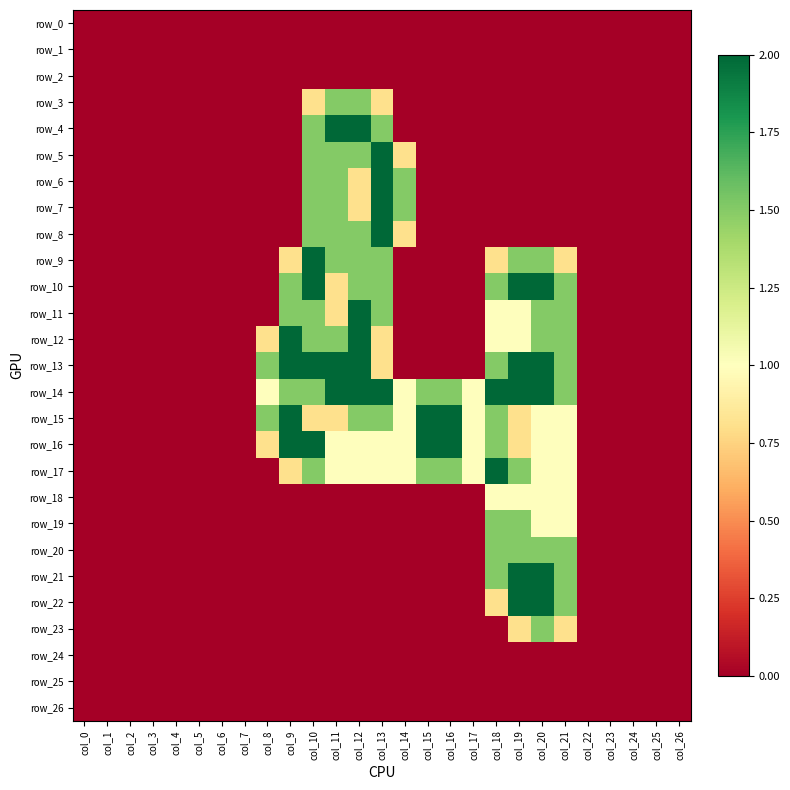

Which category has the lowest value across all series?

col_0